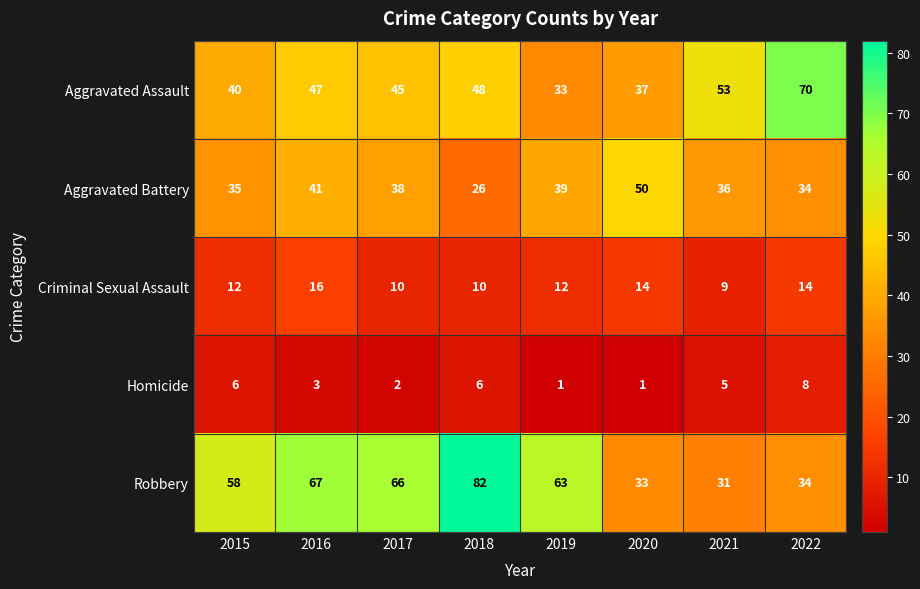

Read the Aggravated Assault value at 2020, to the nearest 5.

35